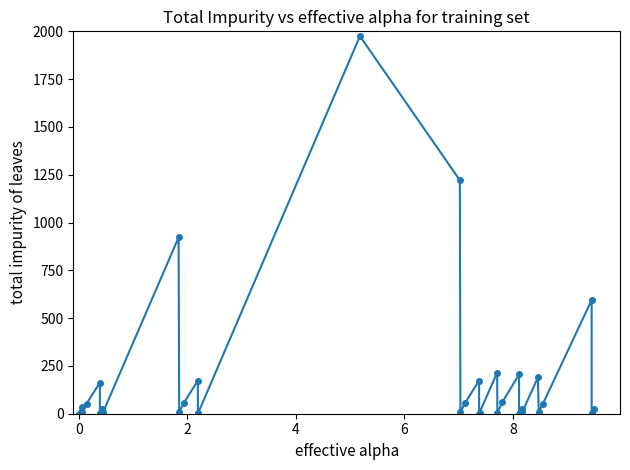

True or false: there are more than 1 points higher than both neighbors.

True